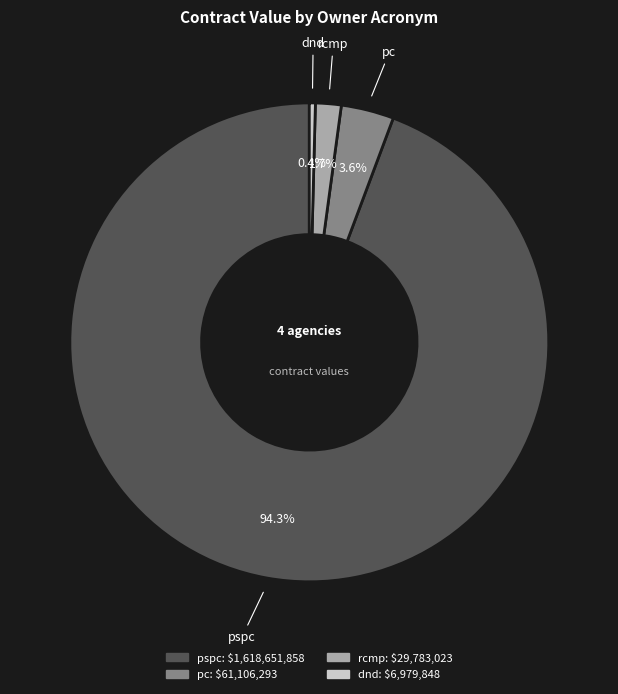

Which has a higher value, pc or rcmp?

pc